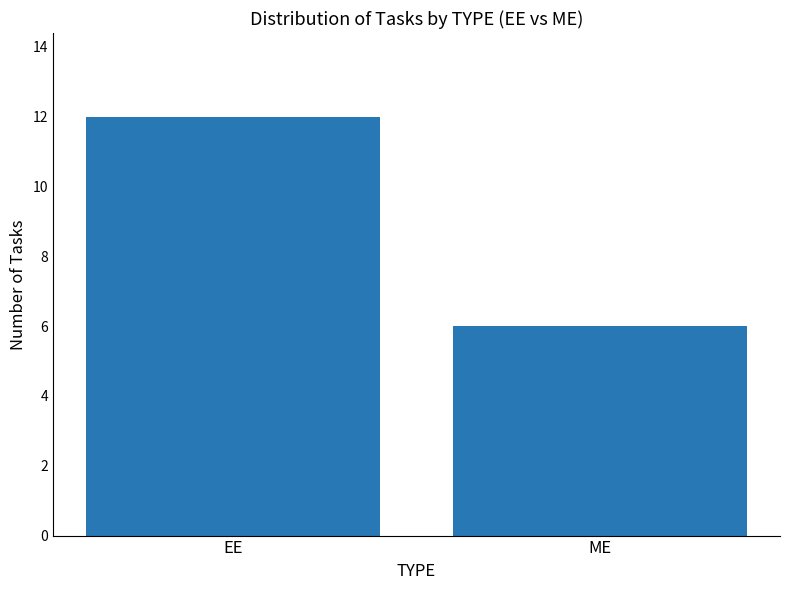

What is the change in value from EE to ME?

-6